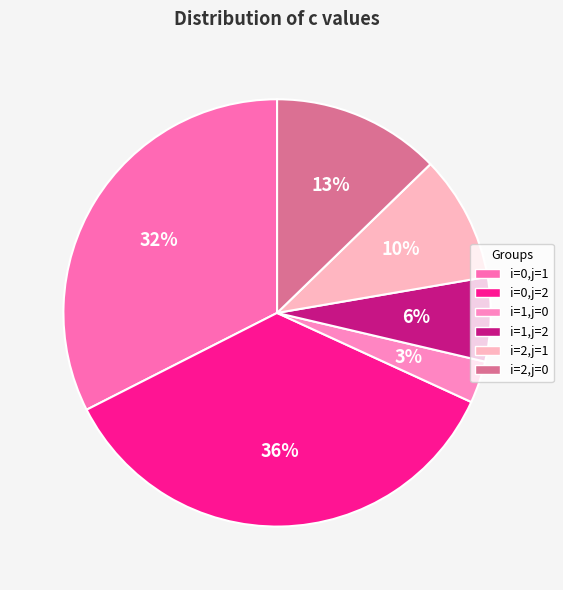

Combined, what portion of the pie is i=2,j=1 and i=1,j=2?

15.9%